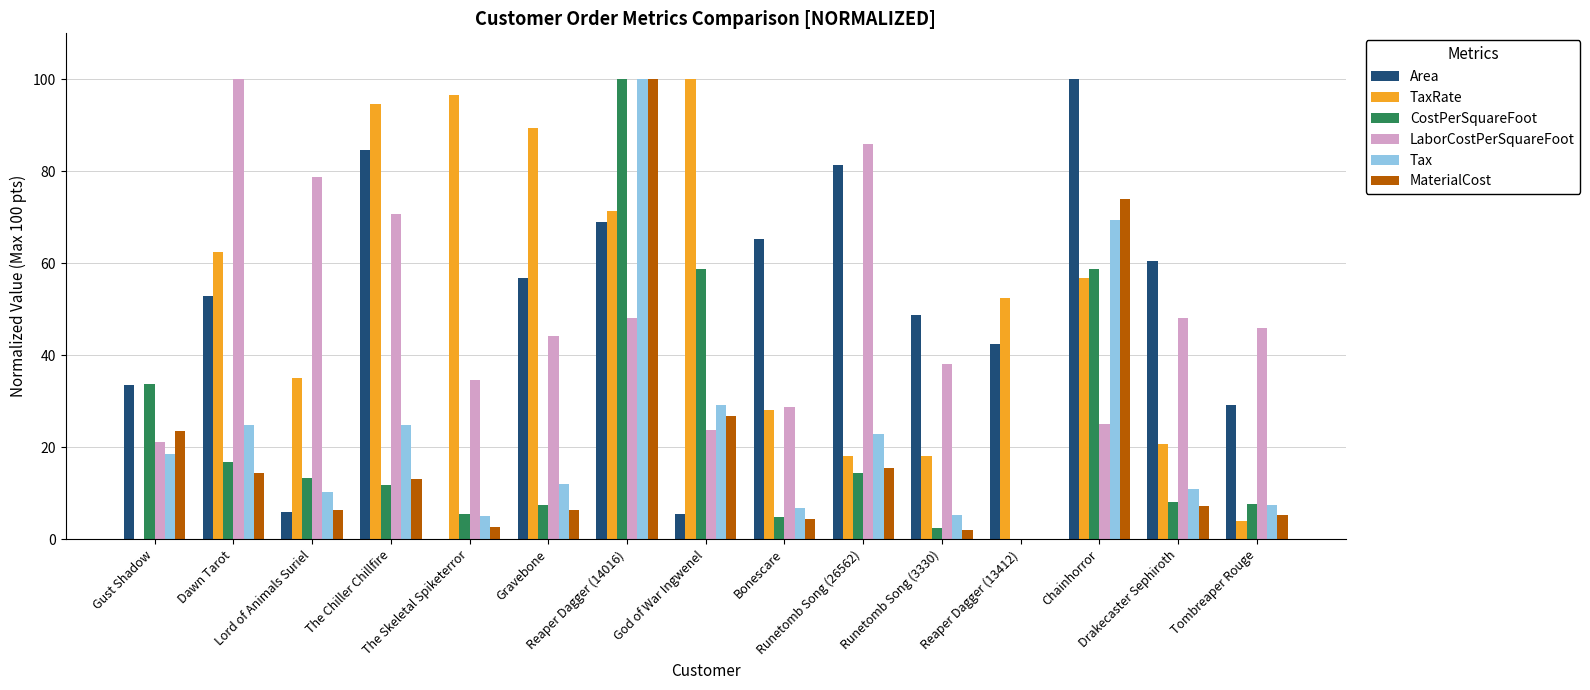

At which label does LaborCostPerSquareFoot reach its peak?

Dawn Tarot